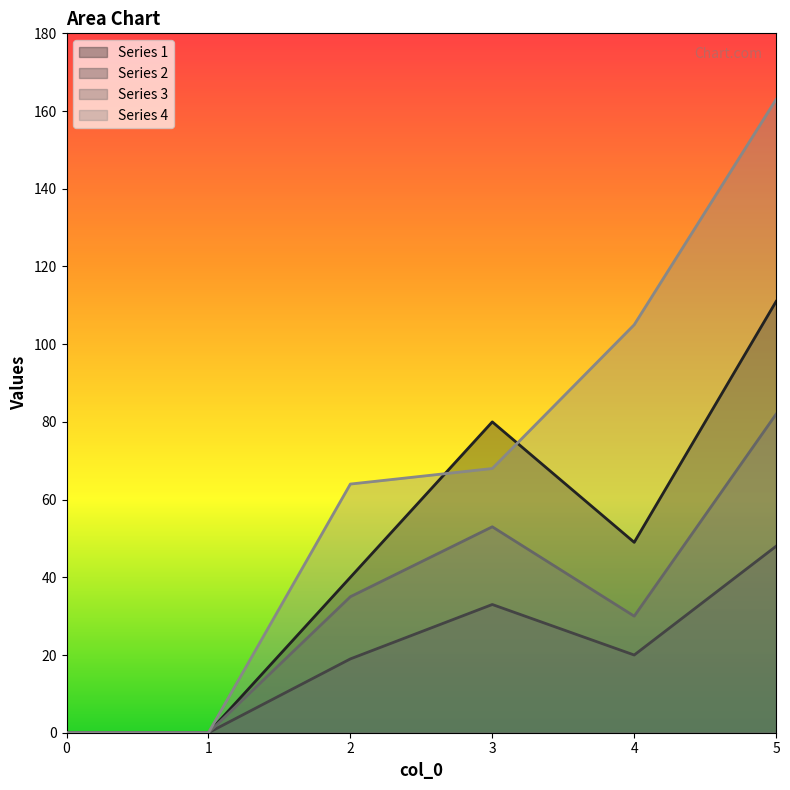

At which label does 2 first exceed 20?

3